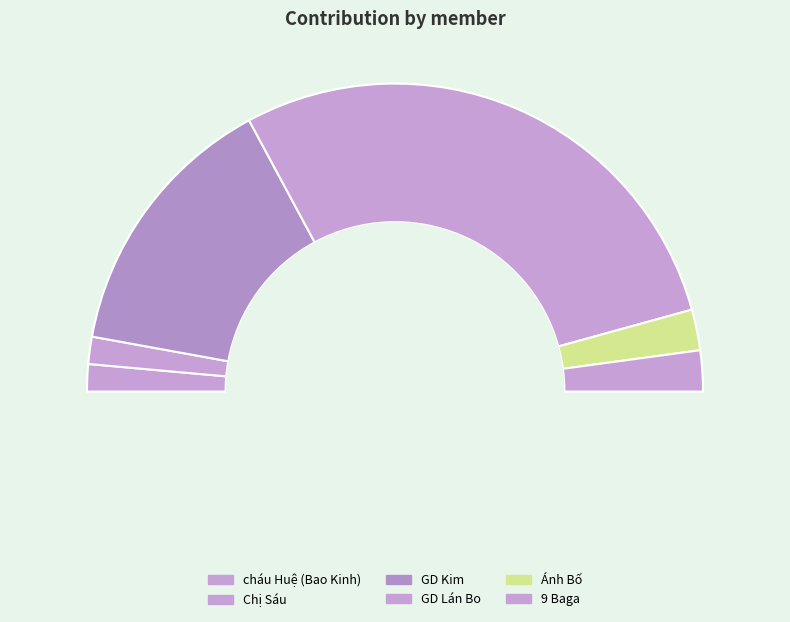

True or false: 9 Baga accounts for 18% of the total.

False